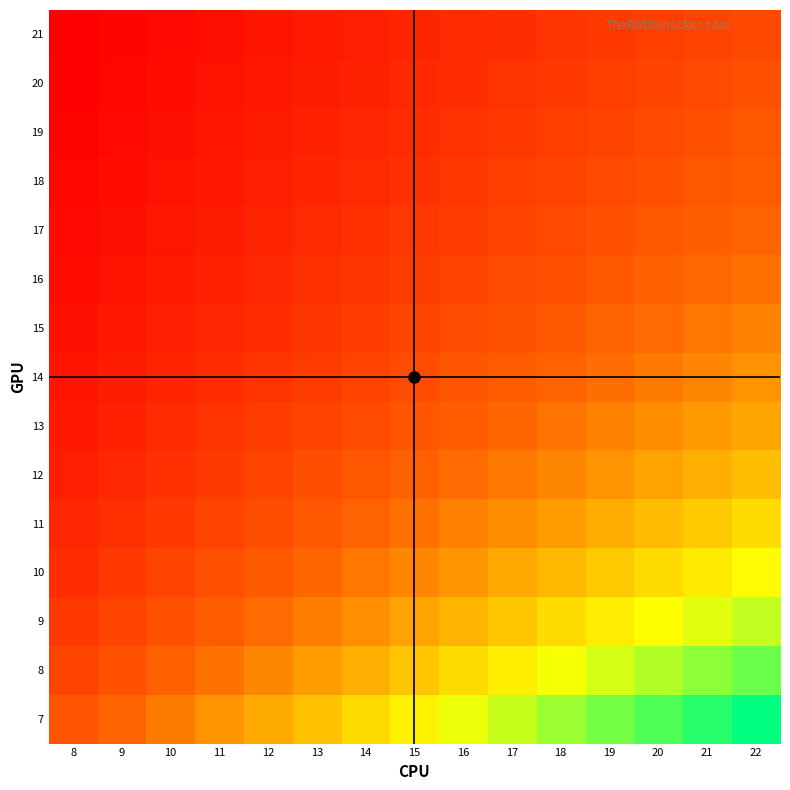

At which category is the sum across all series the highest?

22